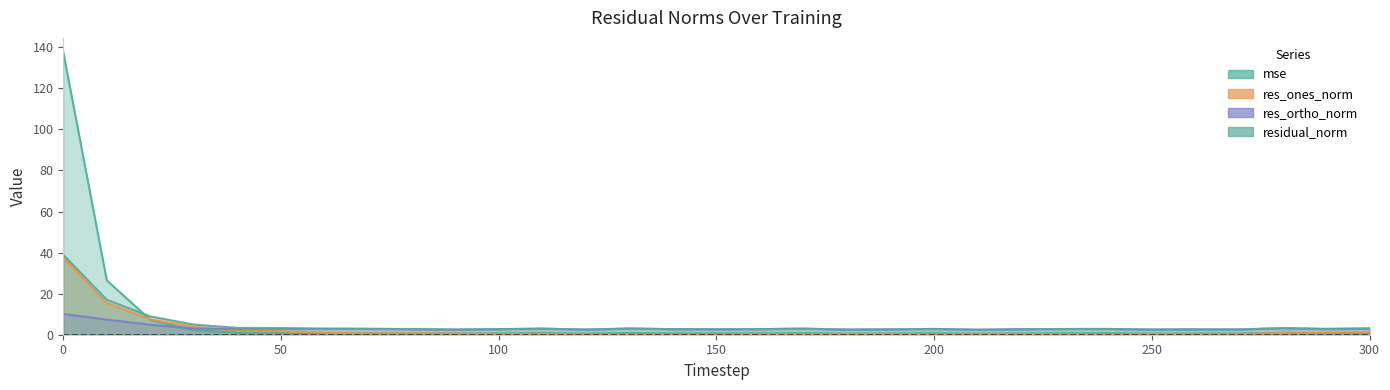

What is the sum of the res_ones_norm values at 20 and 100?

7.8